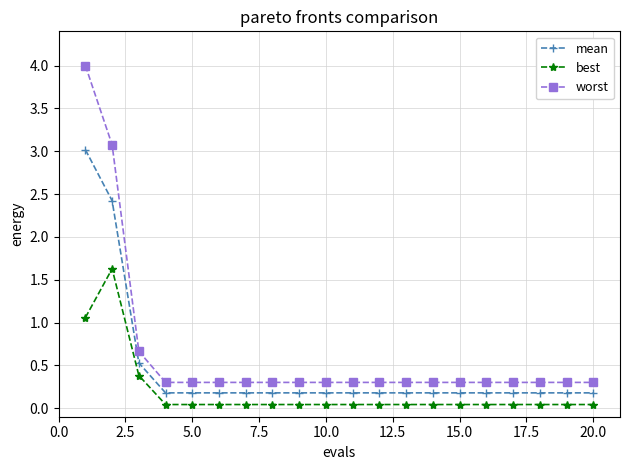

Rank the series by their maximum value, from highest to lowest.

worst, mean, best